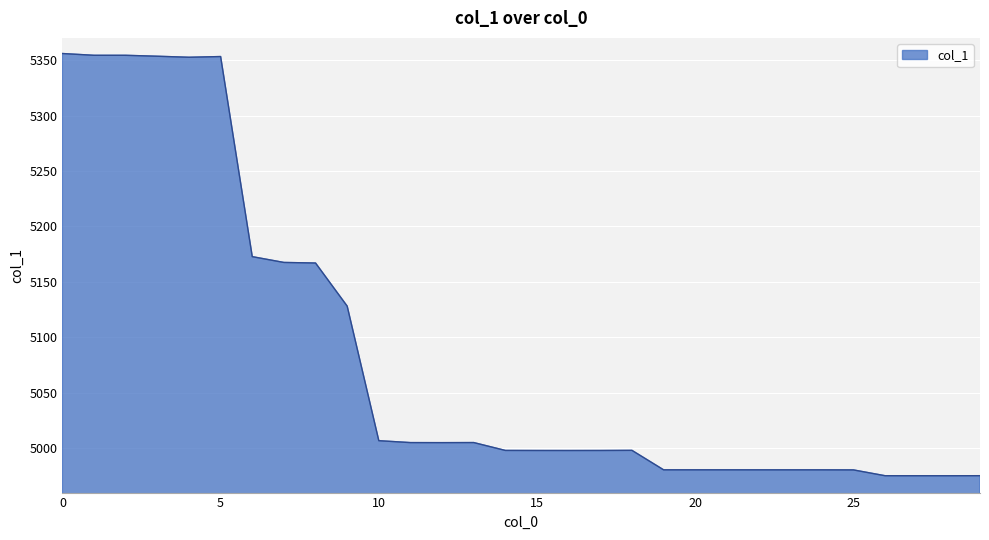

What is the maximum value shown in the chart?

5355.9